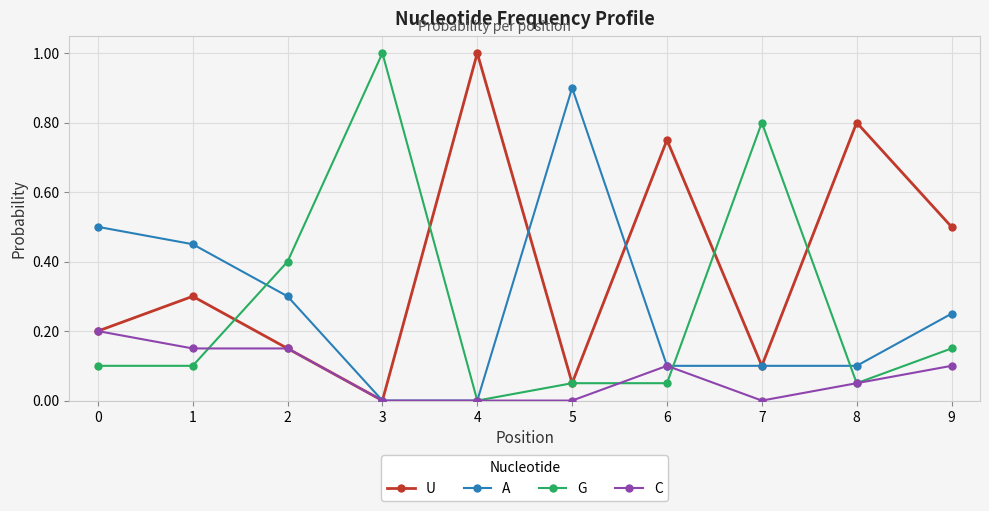

What is the sum of all A values?

2.7